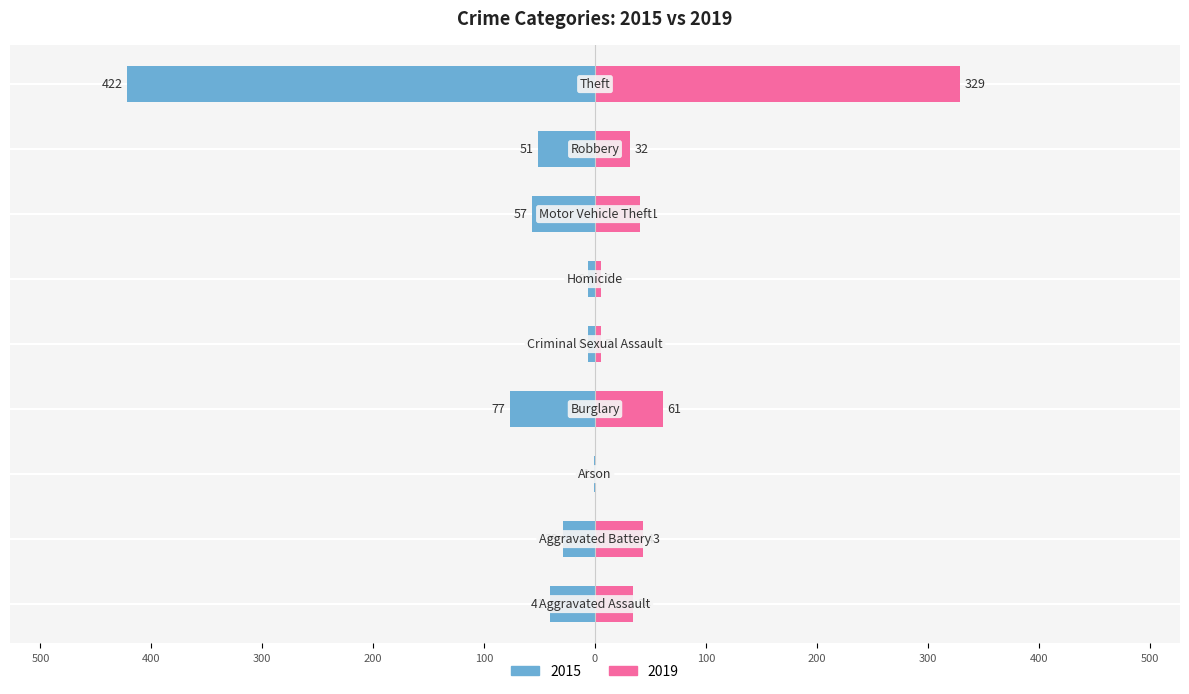

What is the difference between the maximum and minimum values in the 2015 series?

421